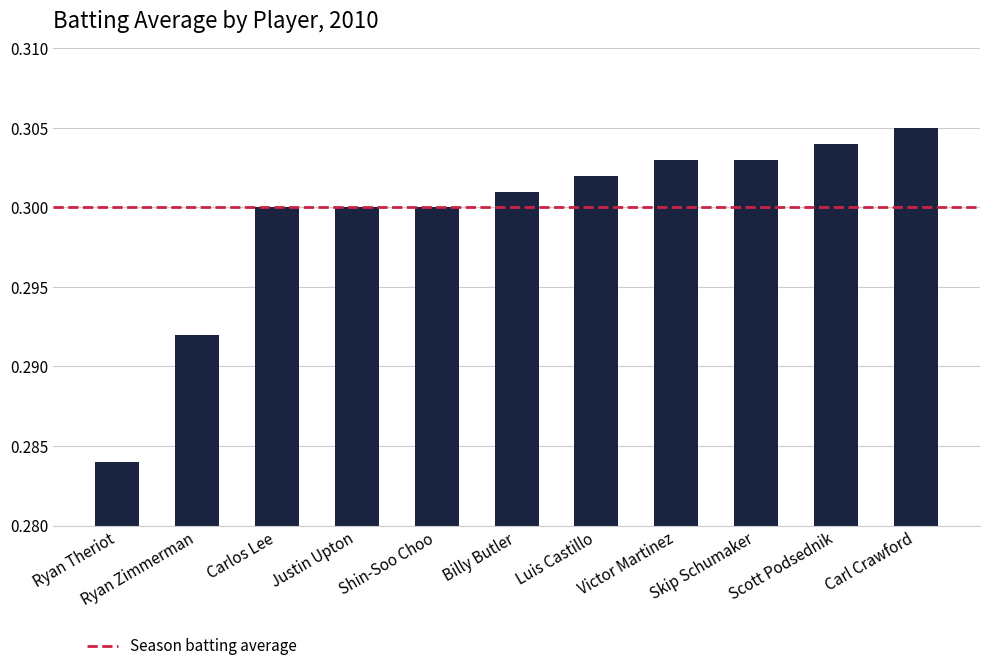

How many bars are there in total?

11